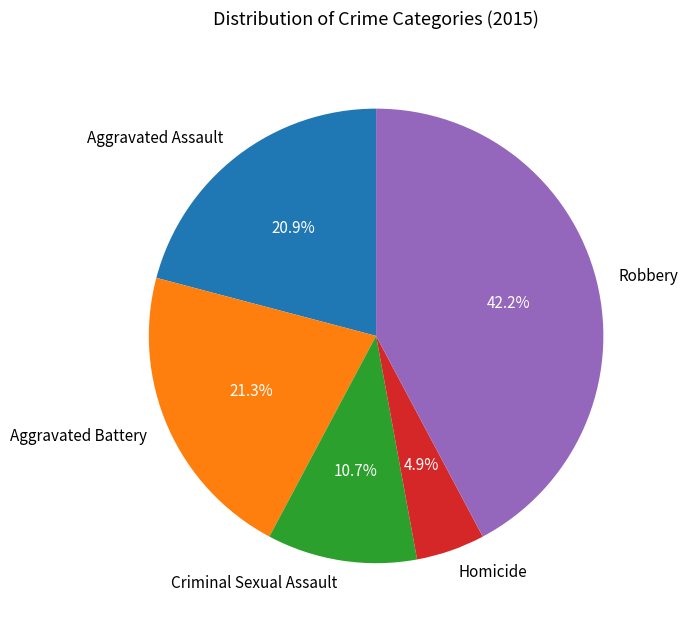

Is it true that Robbery is 56% of the pie?

False